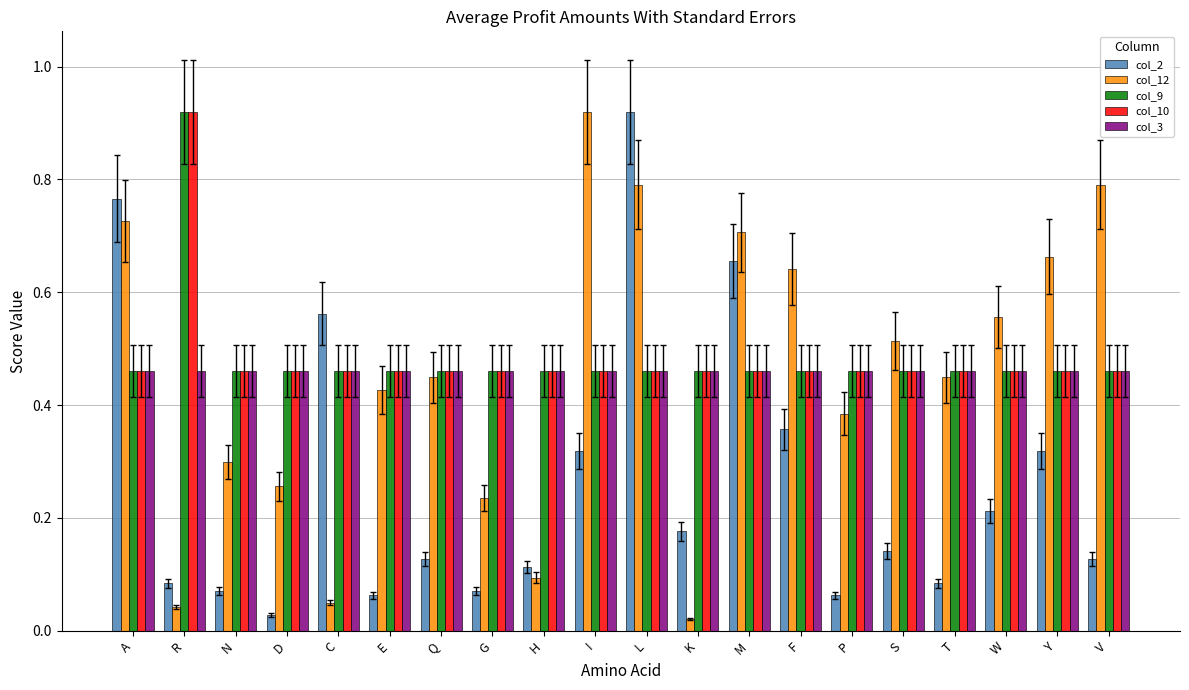

Is the value of col_9 at S greater than the value of col_2 at H?

Yes